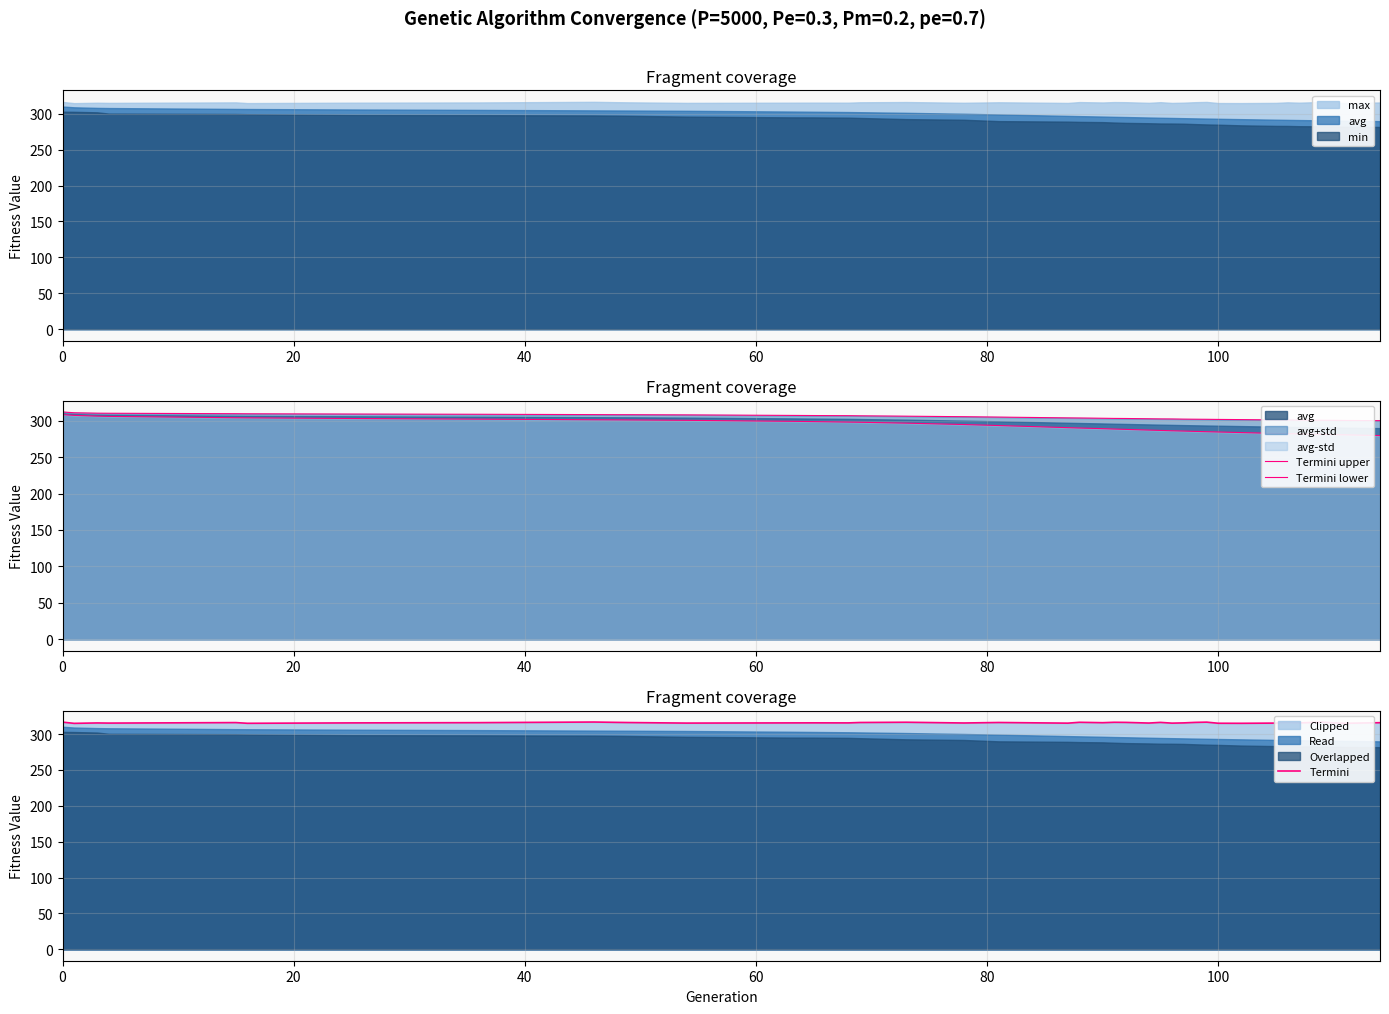

What is the highest value of the Termini series?

316.7